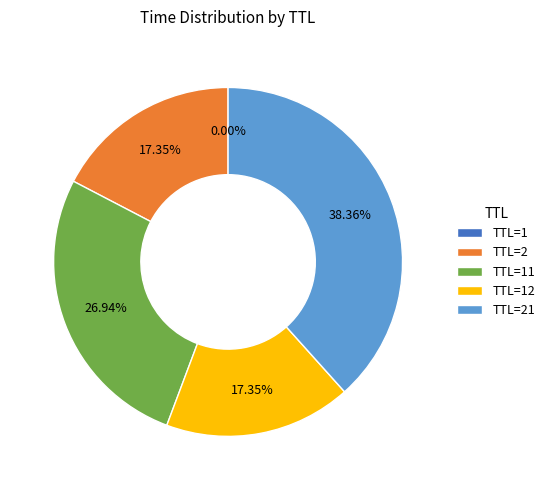

Does any single category account for the majority?

No